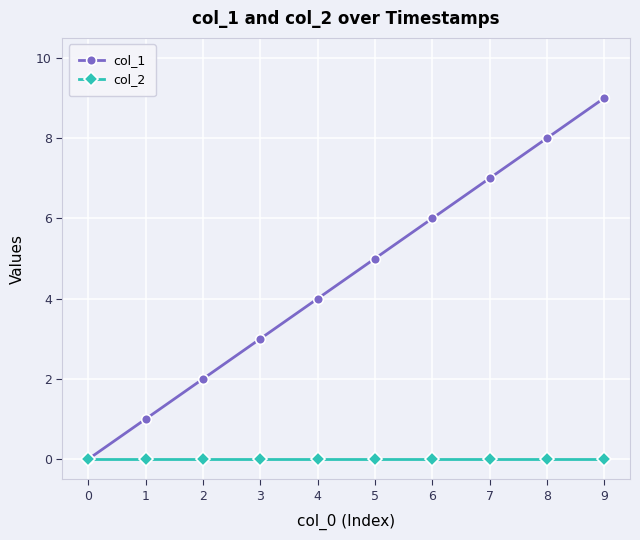

How many data points does each series have?

10